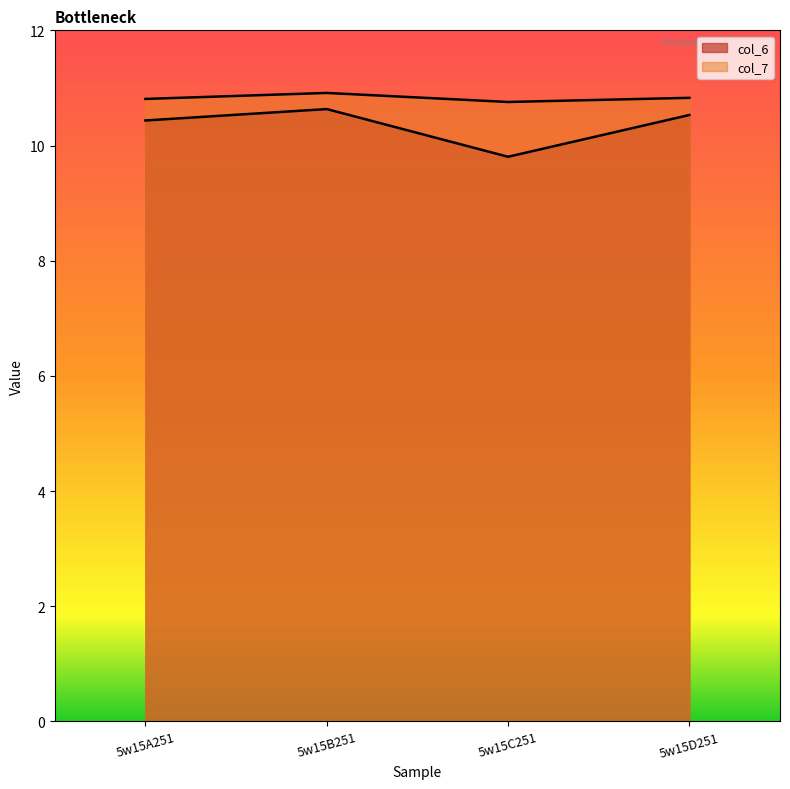

What position from the left is 5w15B251?

2